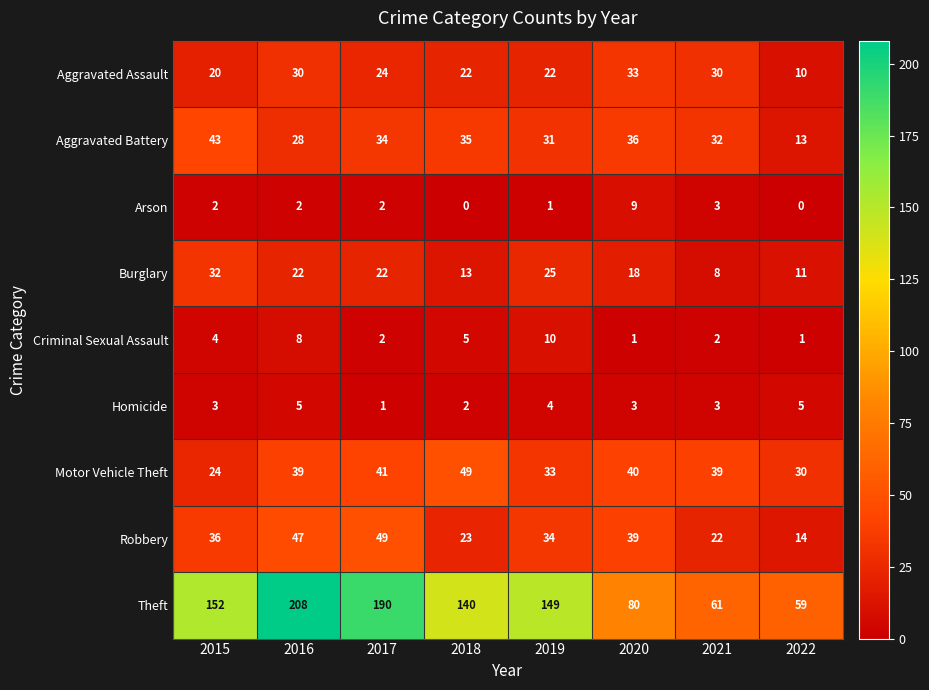

List the labels in order of Robbery value, smallest first.

2022, 2021, 2018, 2019, 2015, 2020, 2016, 2017